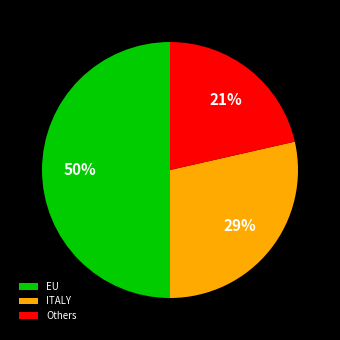

Is it true that EU is 63% of the pie?

False